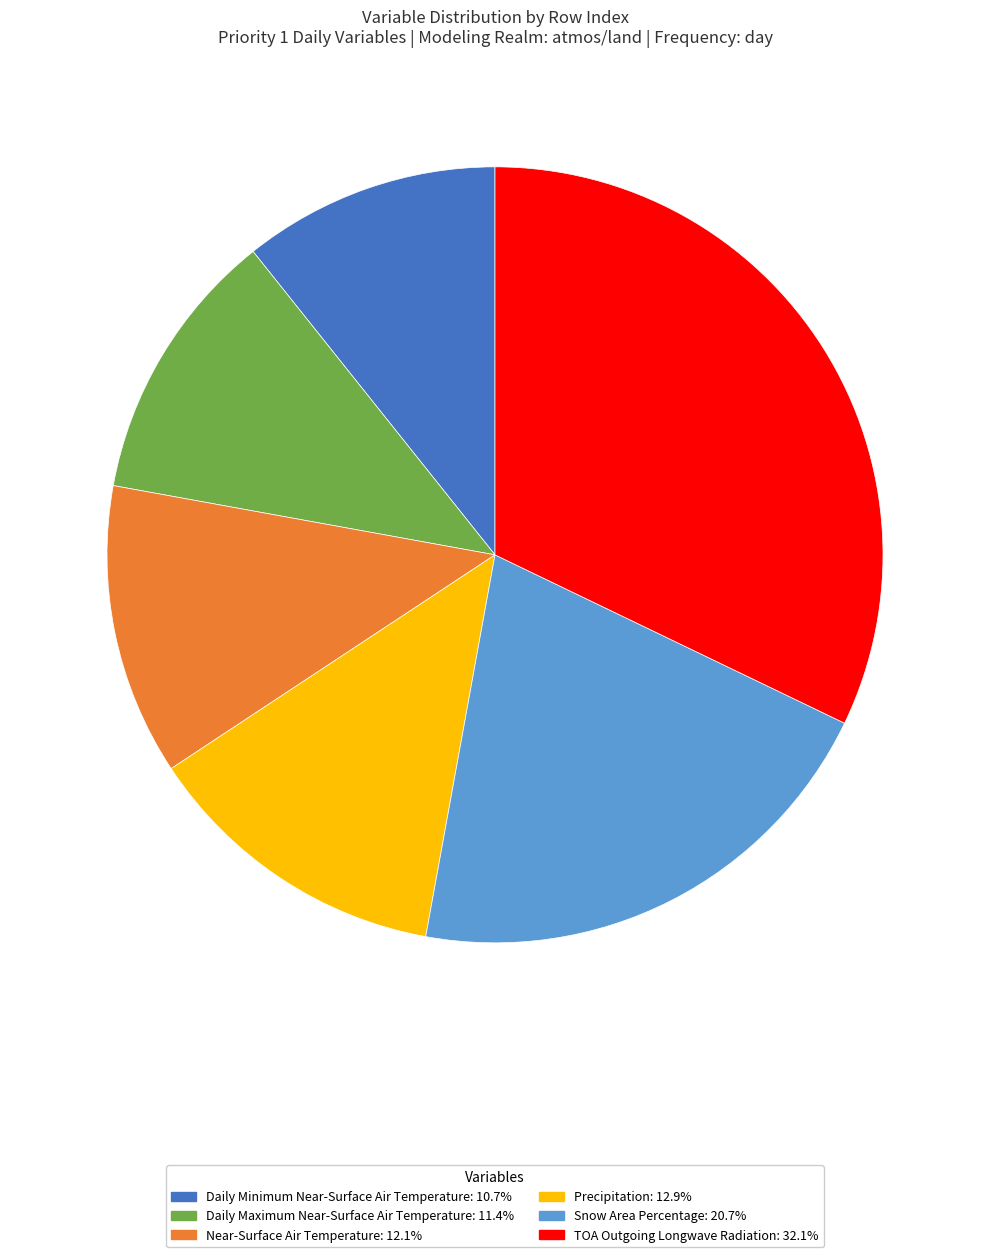

Between TOA Outgoing Longwave Radiation and Precipitation, which is larger?

TOA Outgoing Longwave Radiation